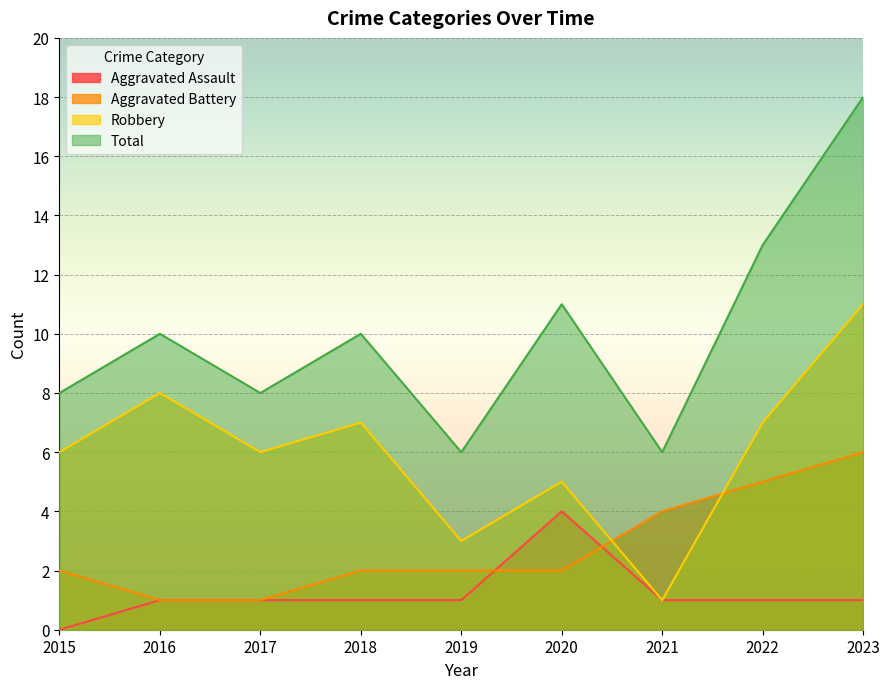

Reading left to right, list all the values displayed in this chart.

Aggravated Assault: 2015=0	2016=1	2017=1	2018=1	2019=1	2020=4	2021=1	2022=1	2023=1
Aggravated Battery: 2015=2	2016=1	2017=1	2018=2	2019=2	2020=2	2021=4	2022=5	2023=6
Robbery: 2015=6	2016=8	2017=6	2018=7	2019=3	2020=5	2021=1	2022=7	2023=11
Total: 2015=8	2016=10	2017=8	2018=10	2019=6	2020=11	2021=6	2022=13	2023=18